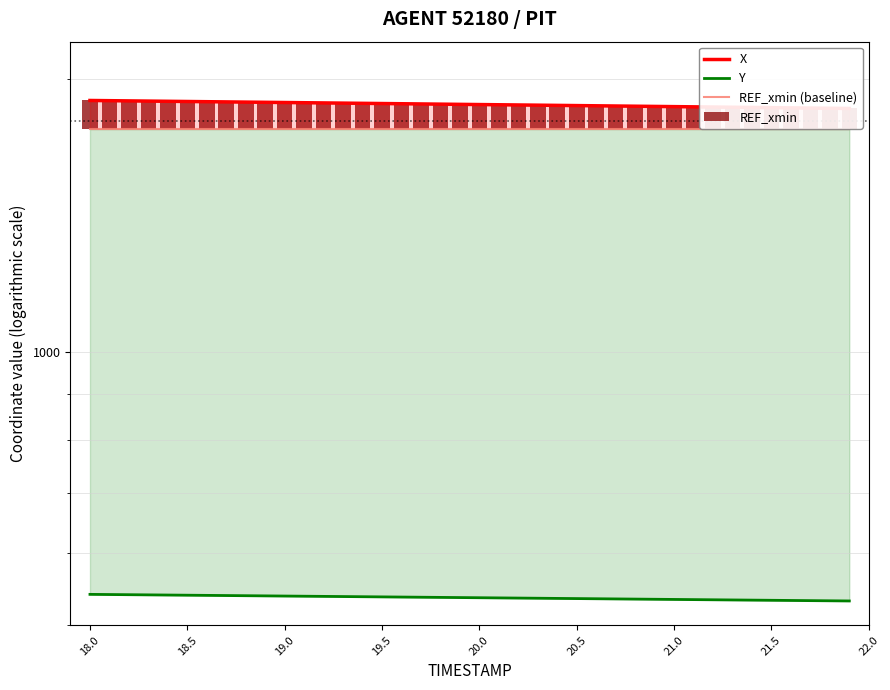

Reading left to right, list all the values displayed in this chart.

X: 1894.9	1893.9	1892.9	1892.0	1891.0	1890.0	1889.0	1888.1	1887.1	1886.1	1885.1	1884.2	1883.2	1882.2	1881.2	1880.2	1879.3	1878.3	1877.3	1876.3	1875.4	1874.4	1873.4	1872.5	1871.5	1870.5	1869.5	1868.5	1867.5	1866.5	1865.6	1864.6	1863.6	1862.6	1861.6	1860.7	1859.7	1858.7	1857.8	1856.9
Y: 540.8	540.6	540.4	540.1	539.9	539.7	539.4	539.2	539.0	538.7	538.5	538.3	538.0	537.8	537.6	537.4	537.1	536.9	536.7	536.4	536.2	536.0	535.7	535.5	535.3	535.1	534.8	534.6	534.4	534.1	533.9	533.7	533.4	533.2	533.0	532.7	532.5	532.3	532.1	531.8
REF_xmin (baseline): 1762.6	1762.6	1762.6	1762.6	1762.6	1762.6	1762.6	1762.6	1762.6	1762.6	1762.6	1762.6	1762.6	1762.6	1762.6	1762.6	1762.6	1762.6	1762.6	1762.6	1762.6	1762.6	1762.6	1762.6	1762.6	1762.6	1762.6	1762.6	1762.6	1762.6	1762.6	1762.6	1762.6	1762.6	1762.6	1762.6	1762.6	1762.6	1762.6	1762.6
REF_xmin: 132.3	131.4	130.4	129.4	128.4	127.5	126.5	125.5	124.5	123.6	122.6	121.6	120.6	119.7	118.7	117.7	116.7	115.7	114.8	113.8	112.8	111.8	110.9	109.9	108.9	107.9	106.9	106.0	105.0	104.0	103.0	102.0	101.0	100.0	99.1	98.1	97.1	96.2	95.2	94.3